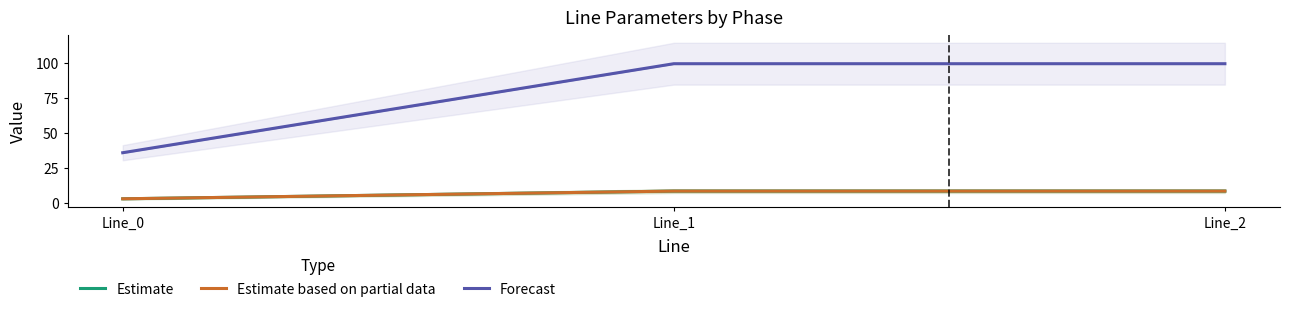

Read the Estimate based on partial data value at Line_0.

3.1